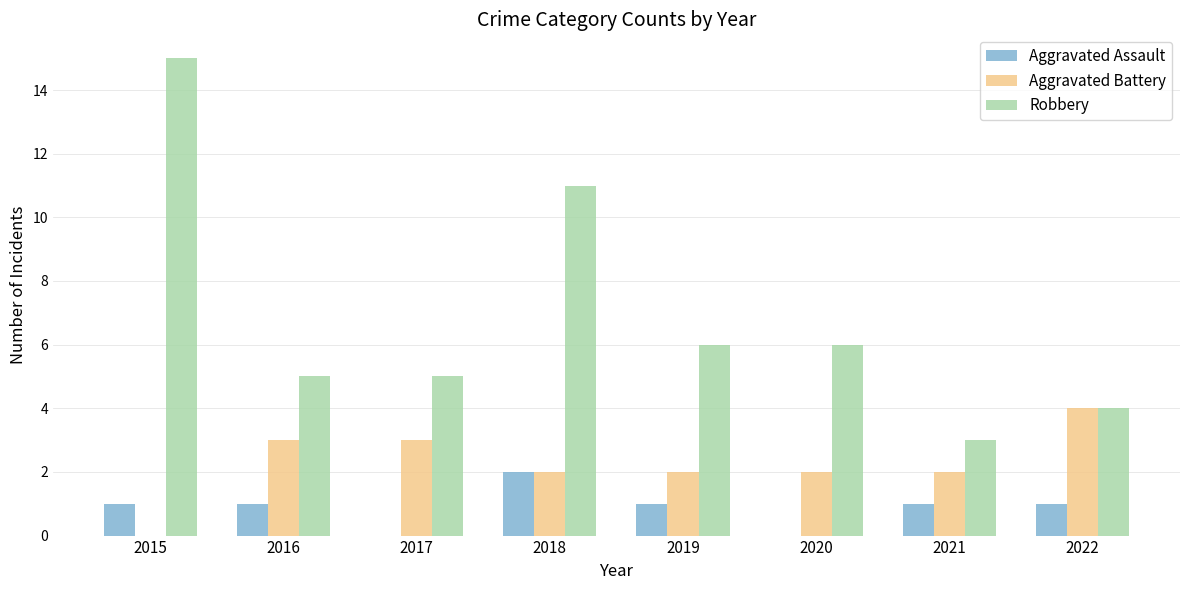

Is it true that Aggravated Battery equals 2 at 2018?

True